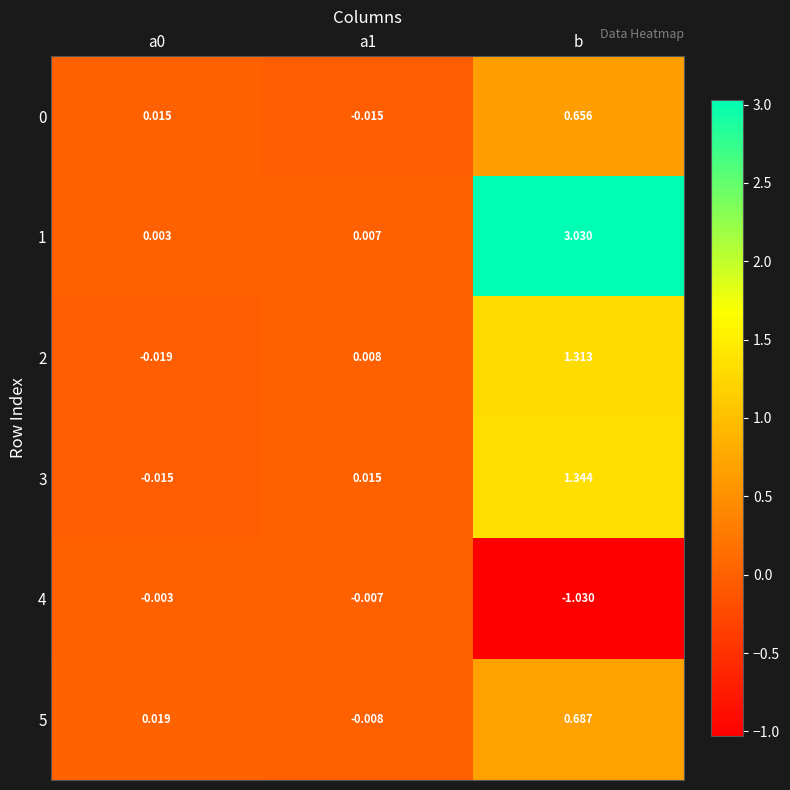

Which label corresponds to the smallest value in the chart?

b